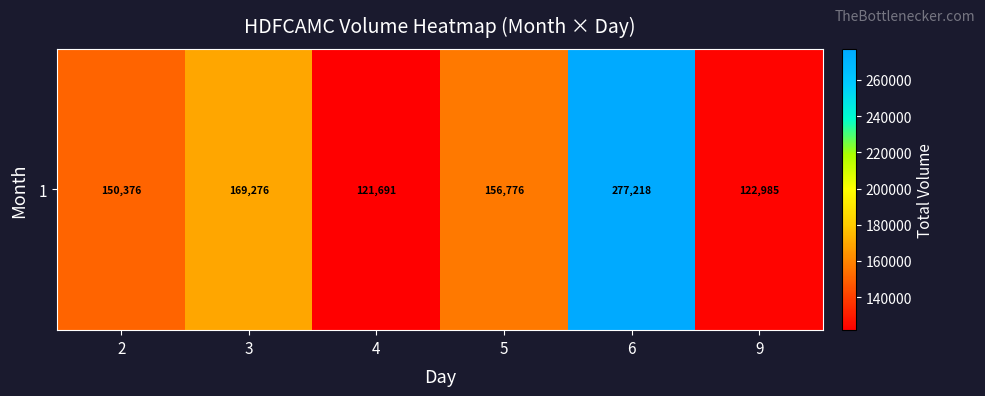

Where is the data nearest to the value 199454?

3